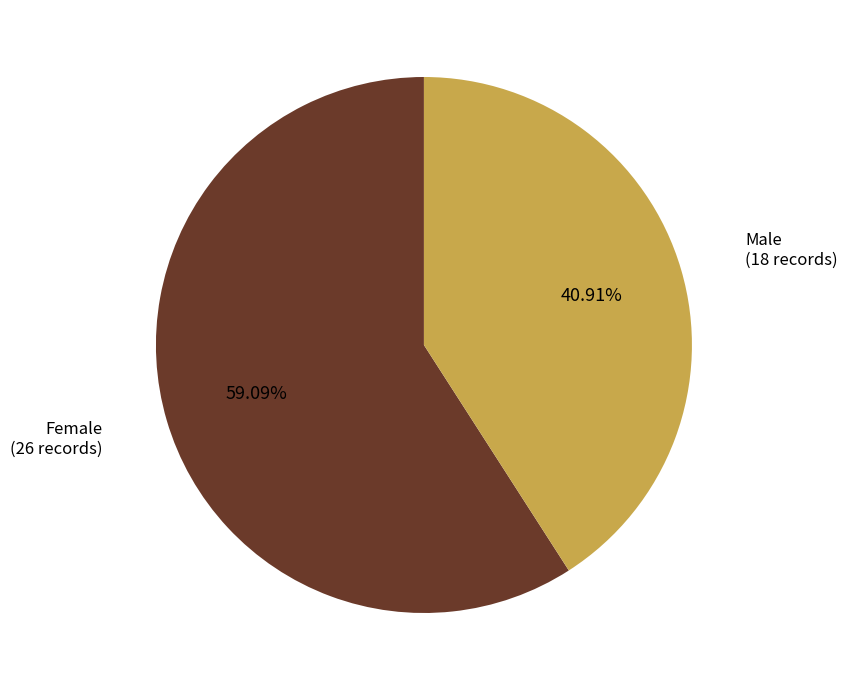

What is the smallest slice in the pie chart?

Male